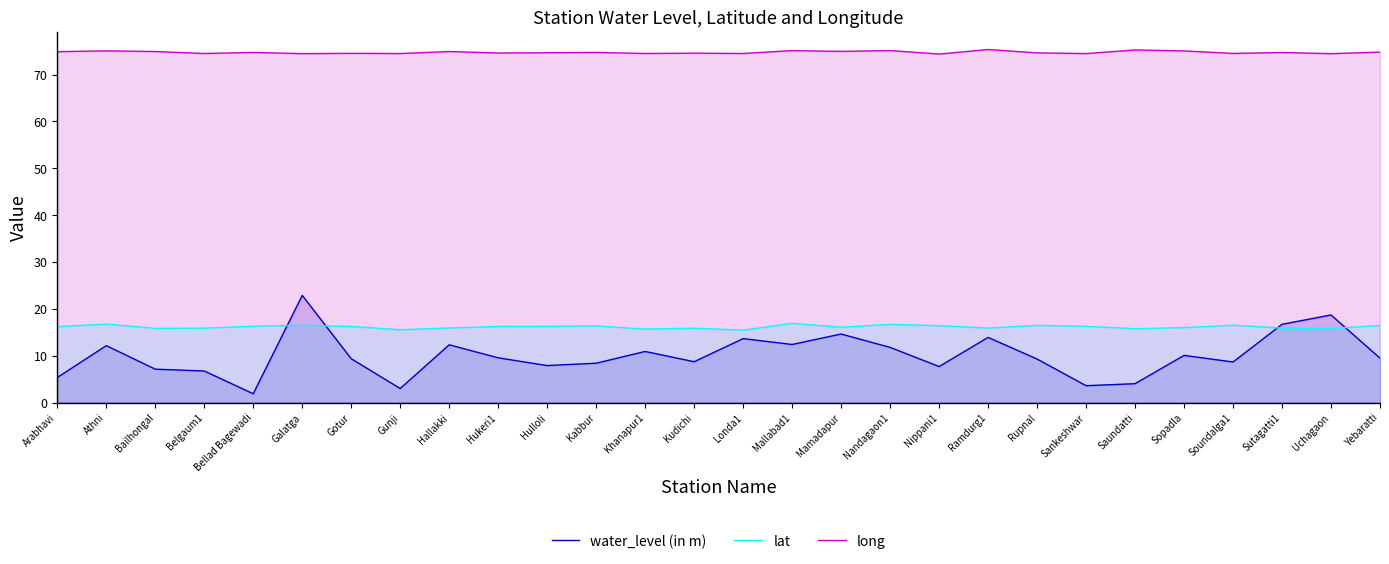

Where is the first local minimum for lat?

Bailhongal